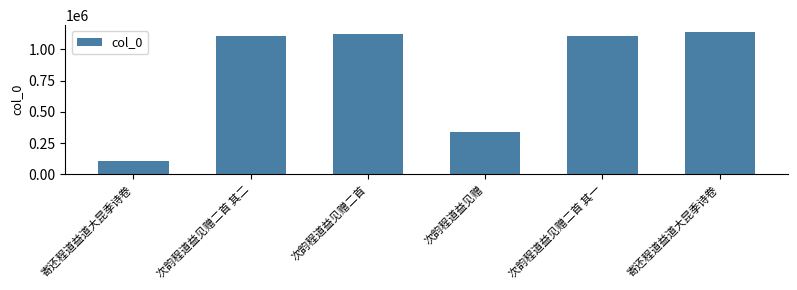

Between 寄还程道益道大昆季诗卷 and 次韵程道益见赠二首, which is larger?

次韵程道益见赠二首